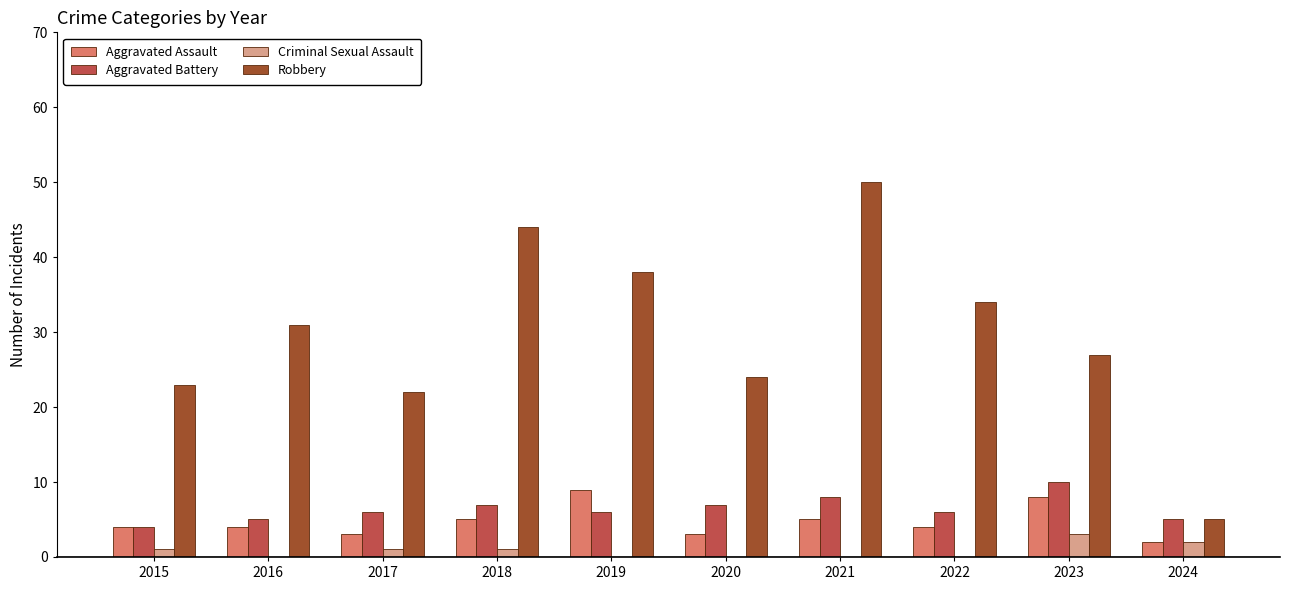

True or false: Robbery has a value of 31 at 2016.

True